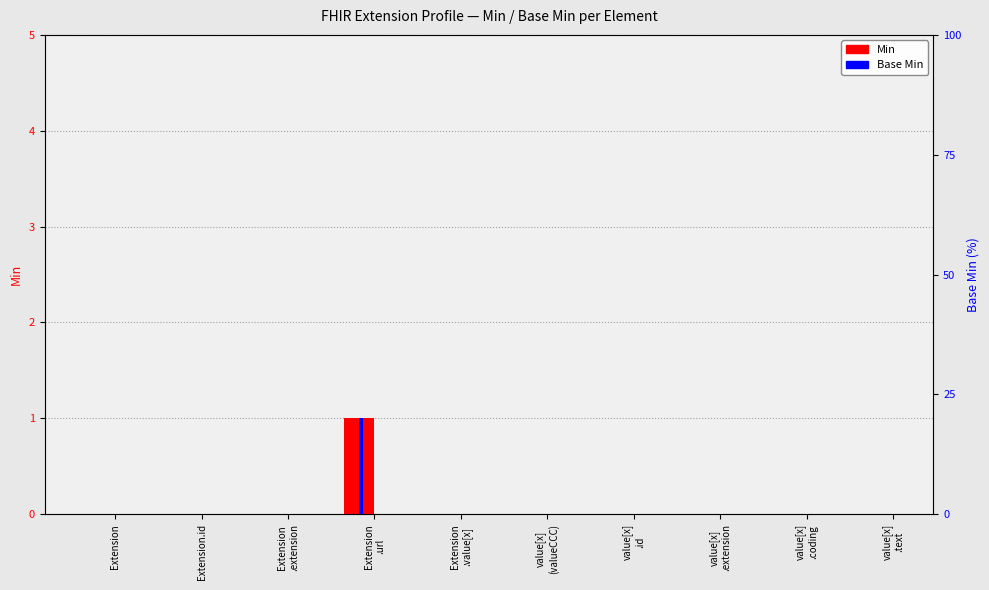

How many Base Min values are between 0 and 1?

10